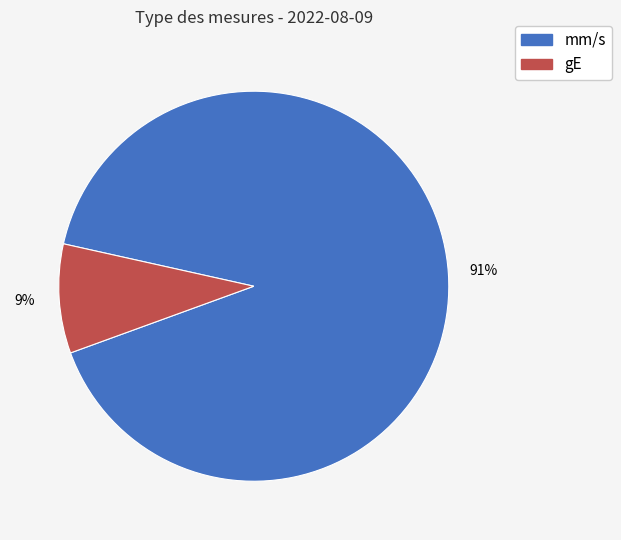

Is there a majority slice in this chart?

Yes